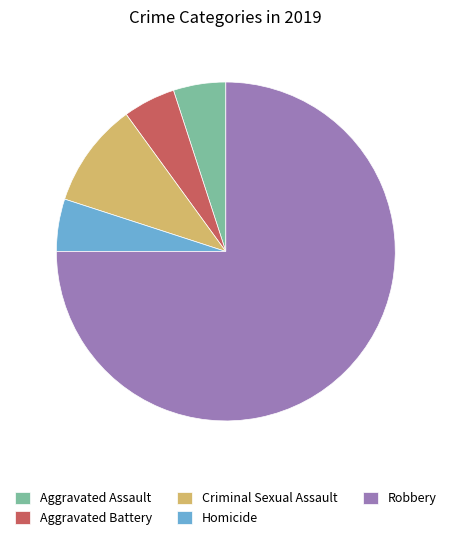

Which slice is the largest?

Robbery